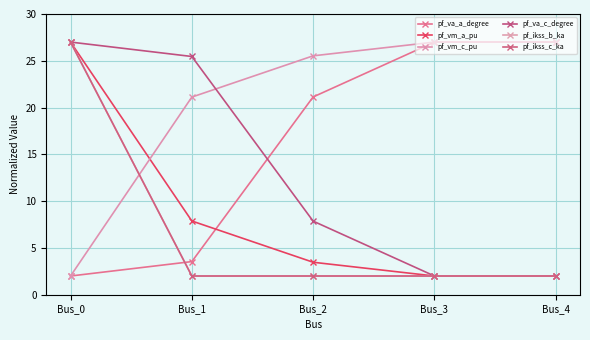

What is the minimum value for pf_ikss_c_ka?

2.0